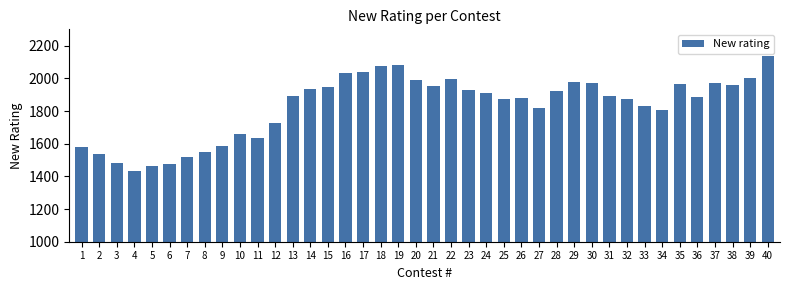

What is the change in value from 6 to 10?

+184